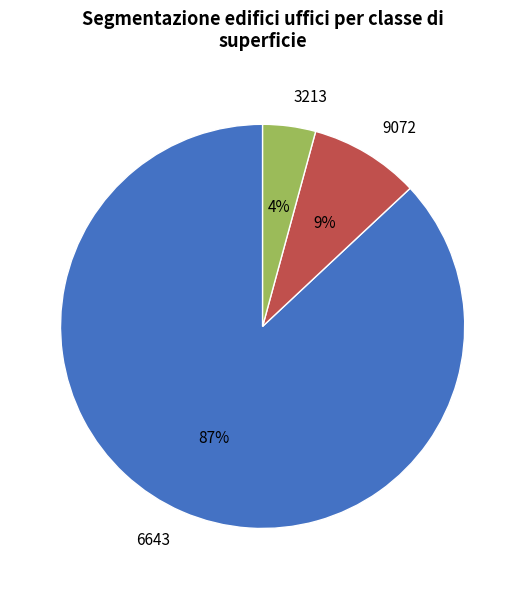

To the nearest percent, what is the average slice percentage?

33%